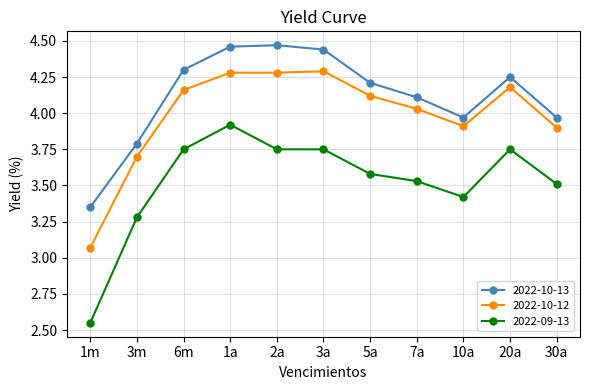

What is the sum of all 2022-10-12 values?

43.9